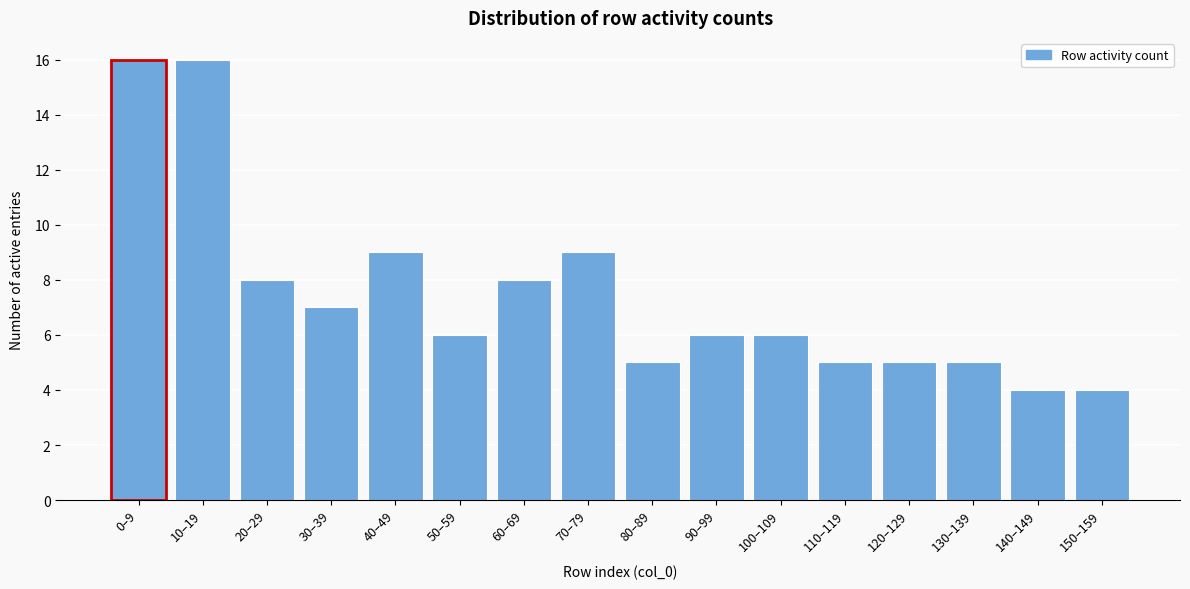

Reading left to right, extract all data points from this chart.

16	16	8	7	9	6	8	9	5	6	6	5	5	5	4	4